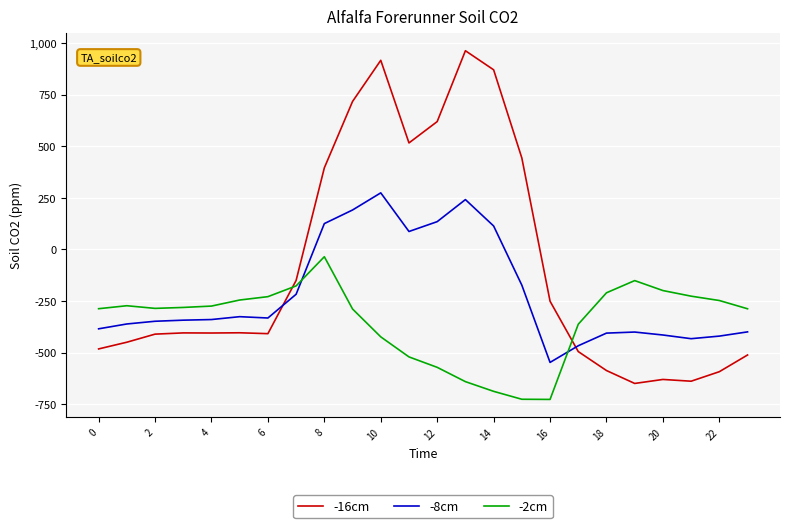

What is the difference between the second highest and second lowest values in the -8cm series?

708.0